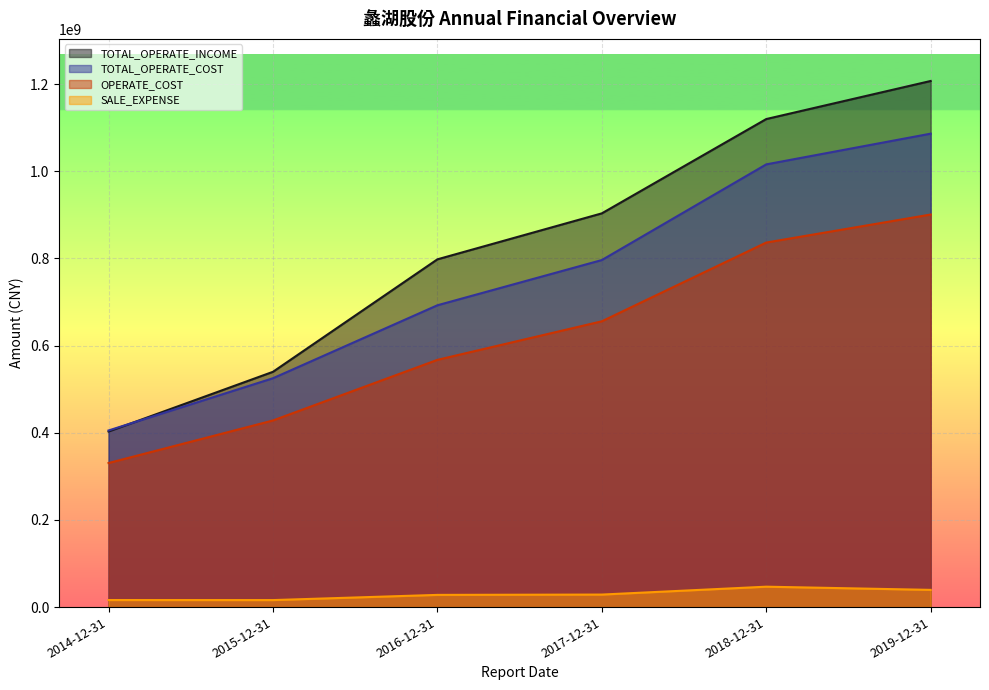

List the series in order of their peak value, highest first.

TOTAL_OPERATE_INCOME, TOTAL_OPERATE_COST, OPERATE_COST, SALE_EXPENSE